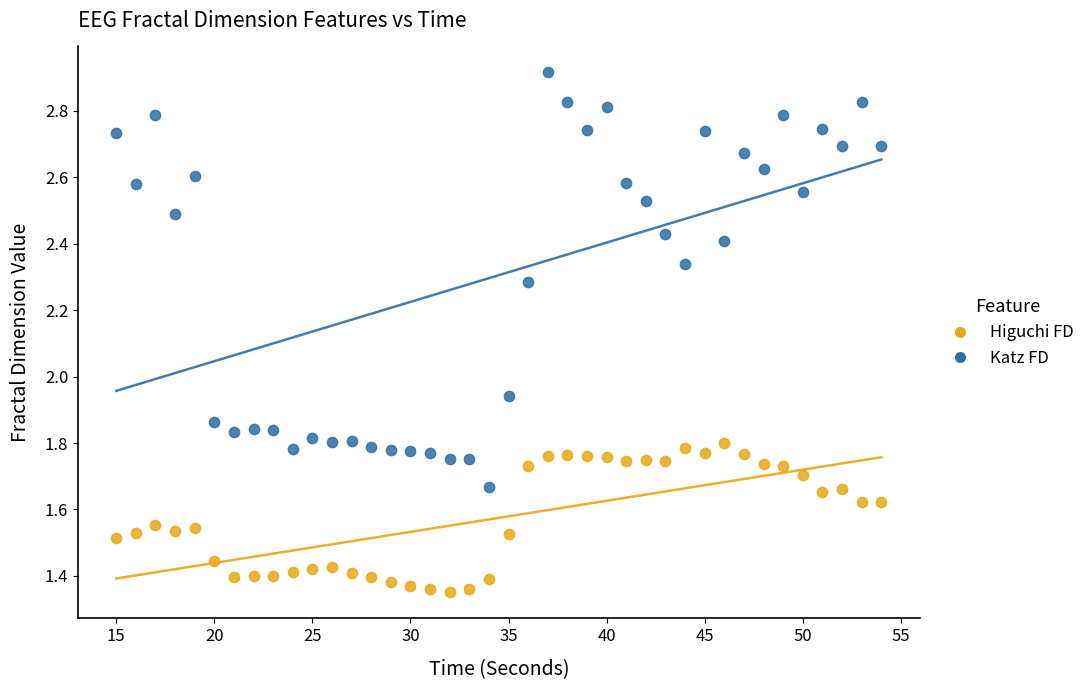

Which series contains the lowest Y value?

Higuchi FD